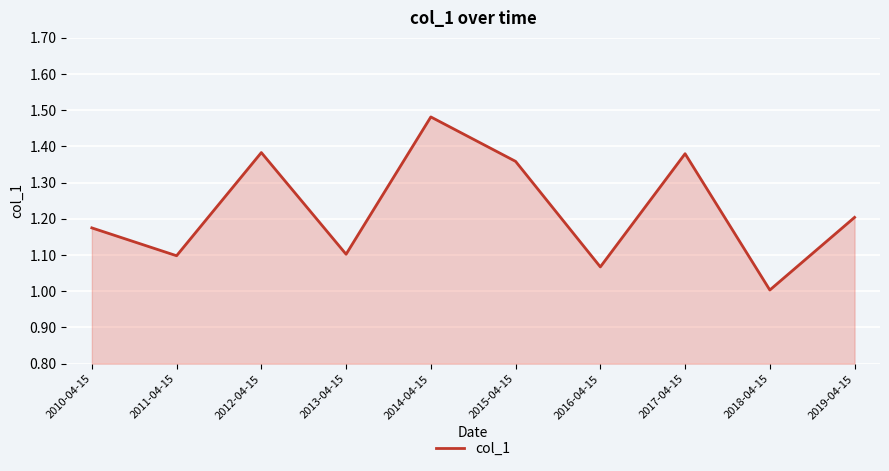

What position from the left is 2019-04-15?

10